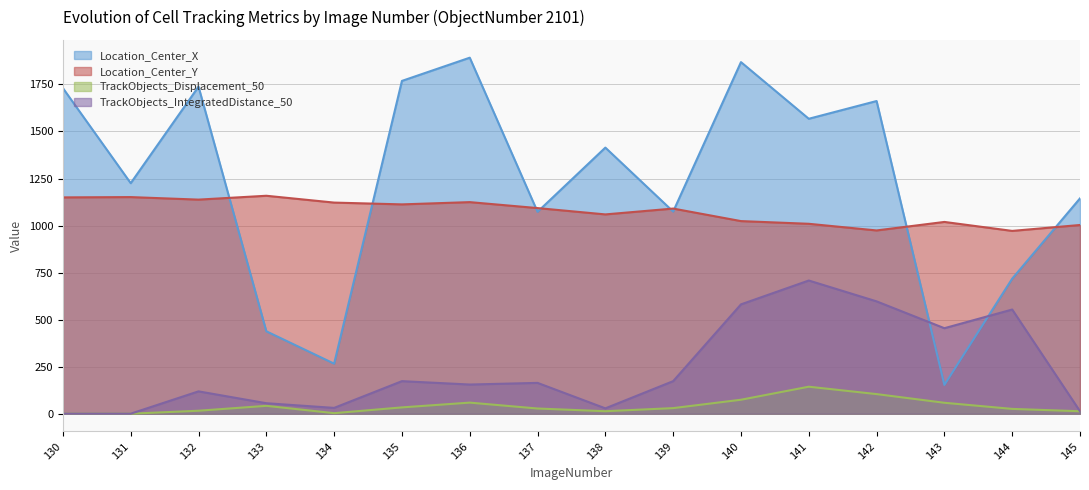

What is the sum of all Location_Center_X values?

19734.2